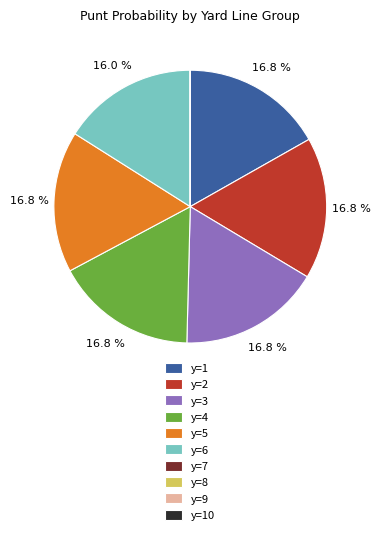

What percentage do y=5 and y=1 together represent?

33.6%